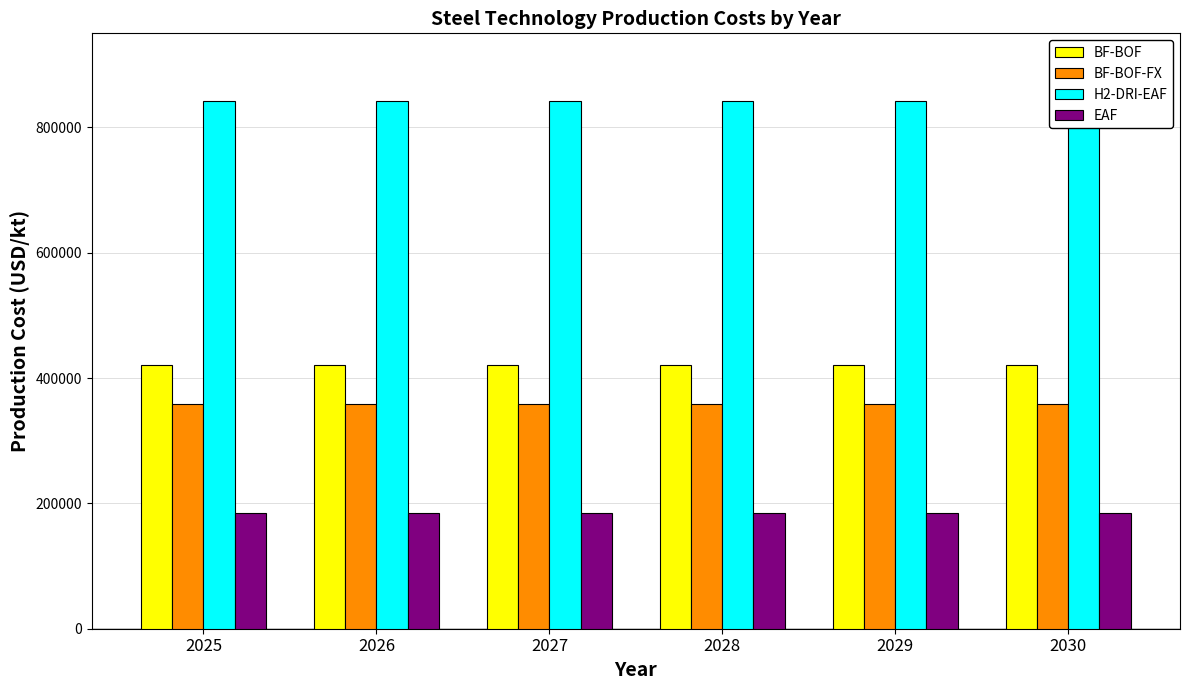

Rank the series by their maximum value, from lowest to highest.

EAF, BF-BOF-FX, BF-BOF, H2-DRI-EAF